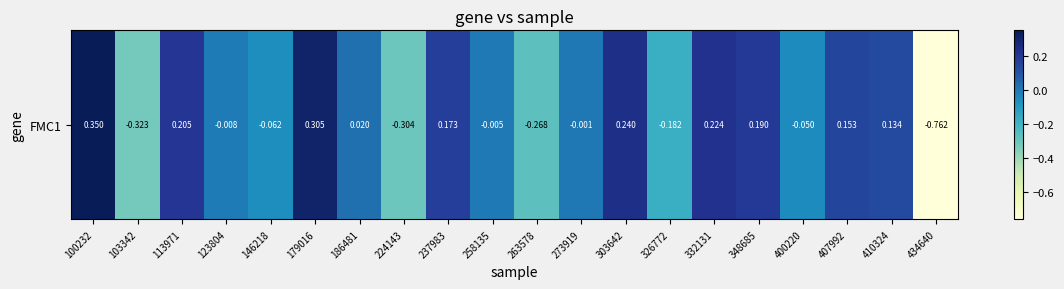

What is the maximum value shown in the chart?

0.3